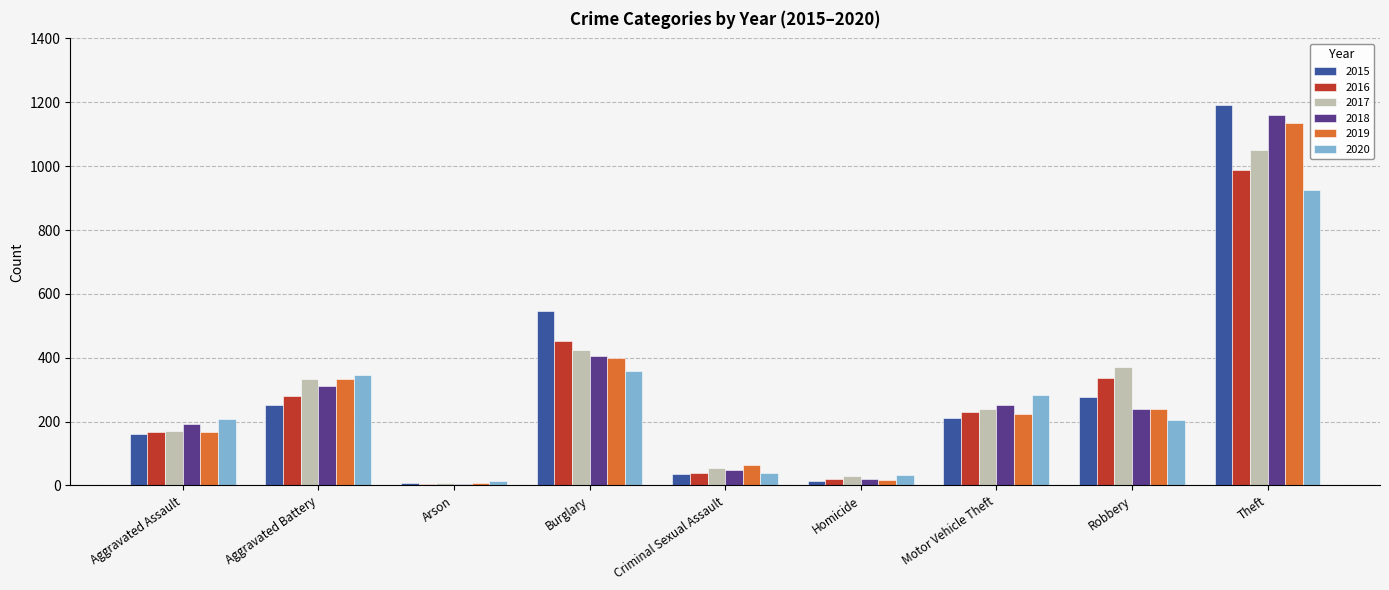

What is the label of the 9th bar from the right?

Aggravated Assault